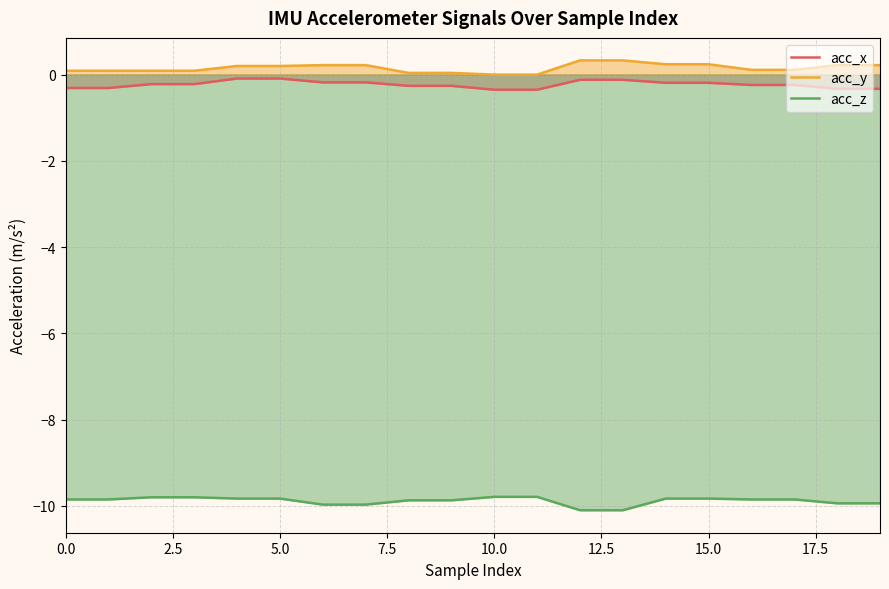

True or false: acc_x has more than 2 interior local peaks.

False